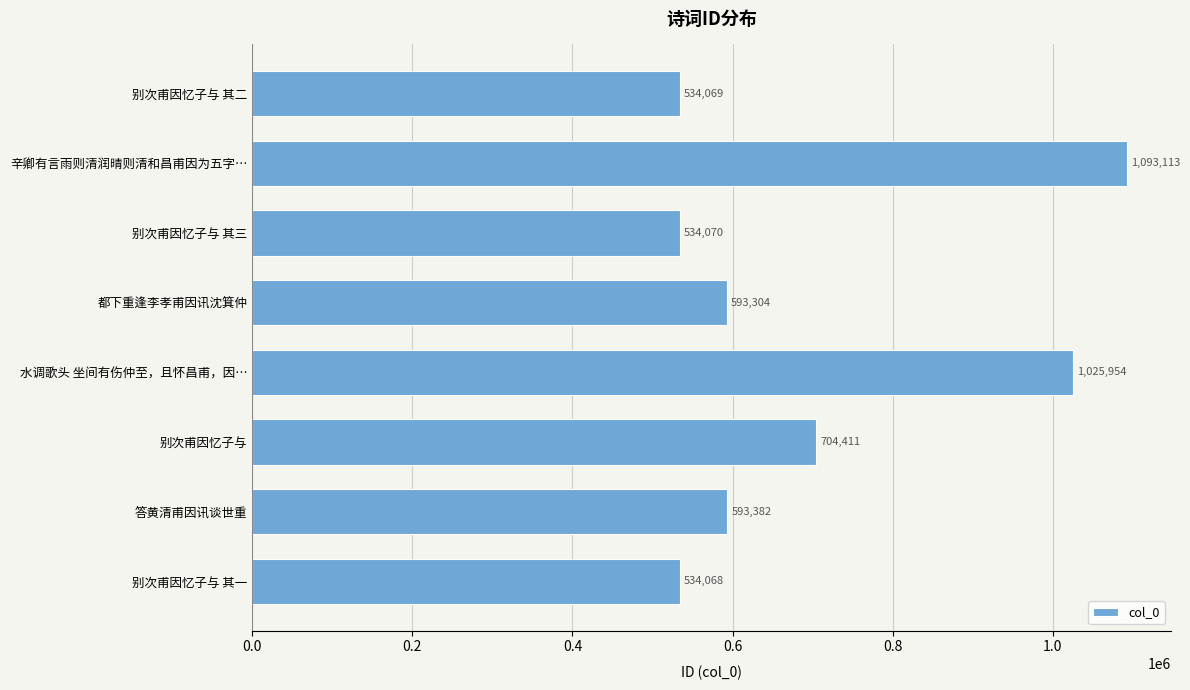

How many bars are there in total?

8